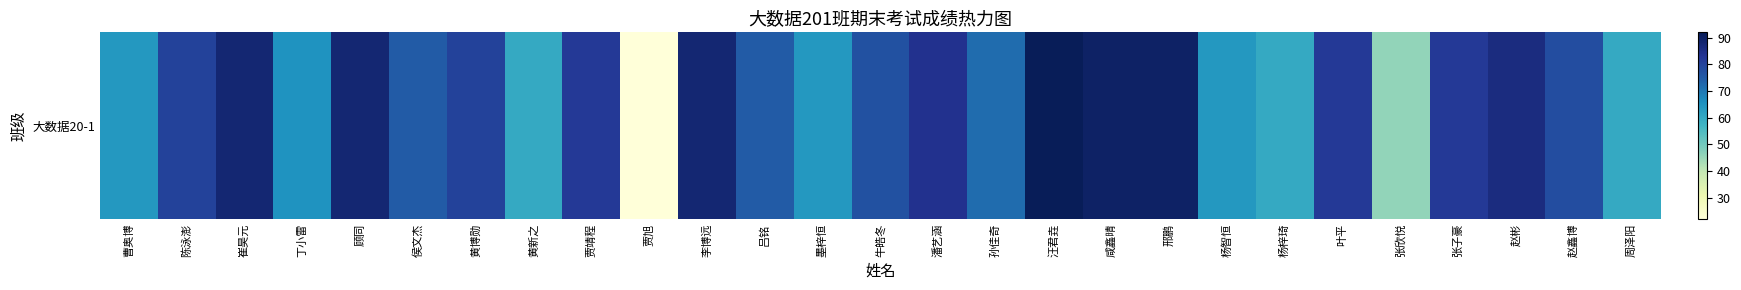

Which label corresponds to the largest value in the chart?

汪君垚